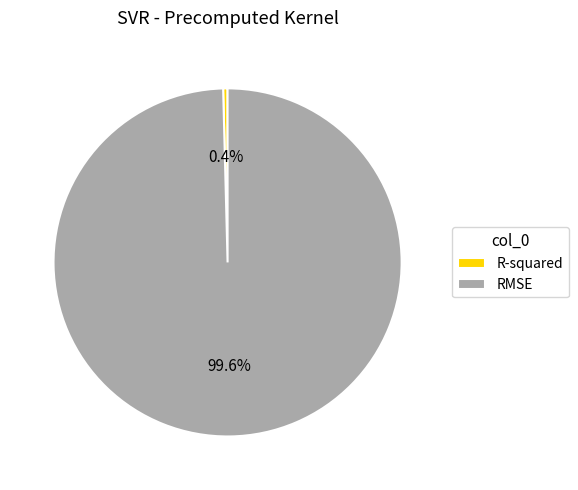

To the nearest percent, what portion does RMSE represent?

100%